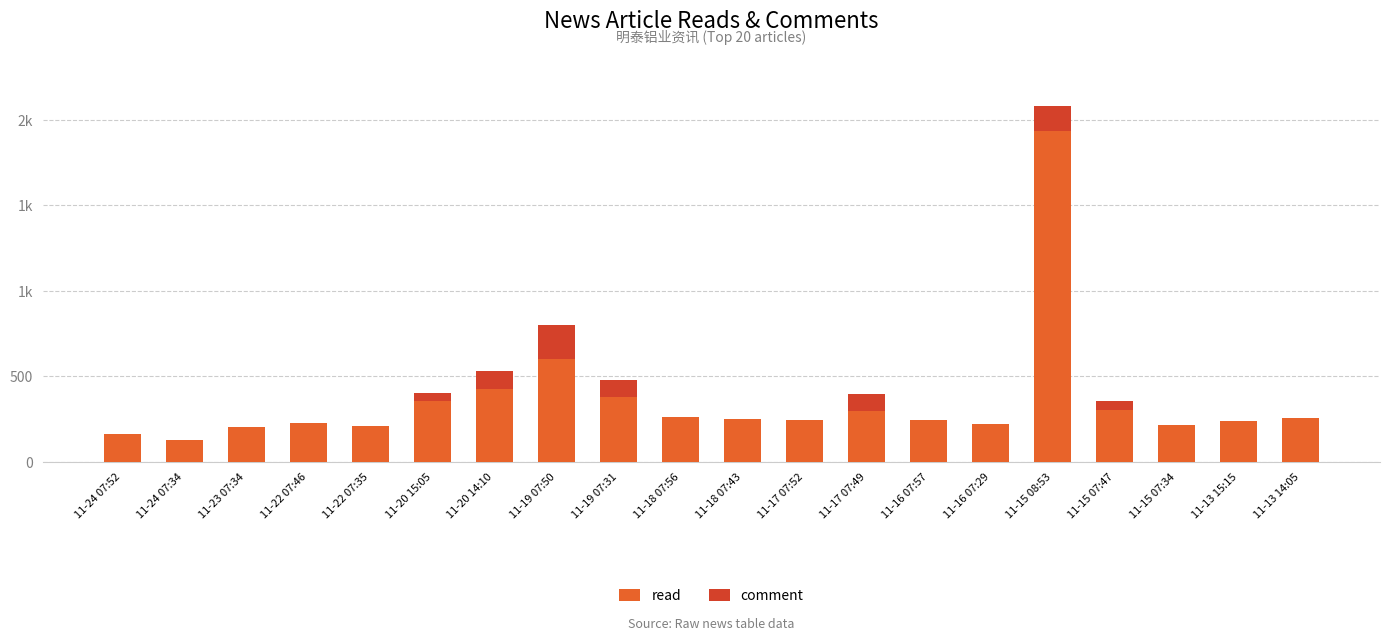

Is it true that comment equals 50 at 11-15 07:47?

True